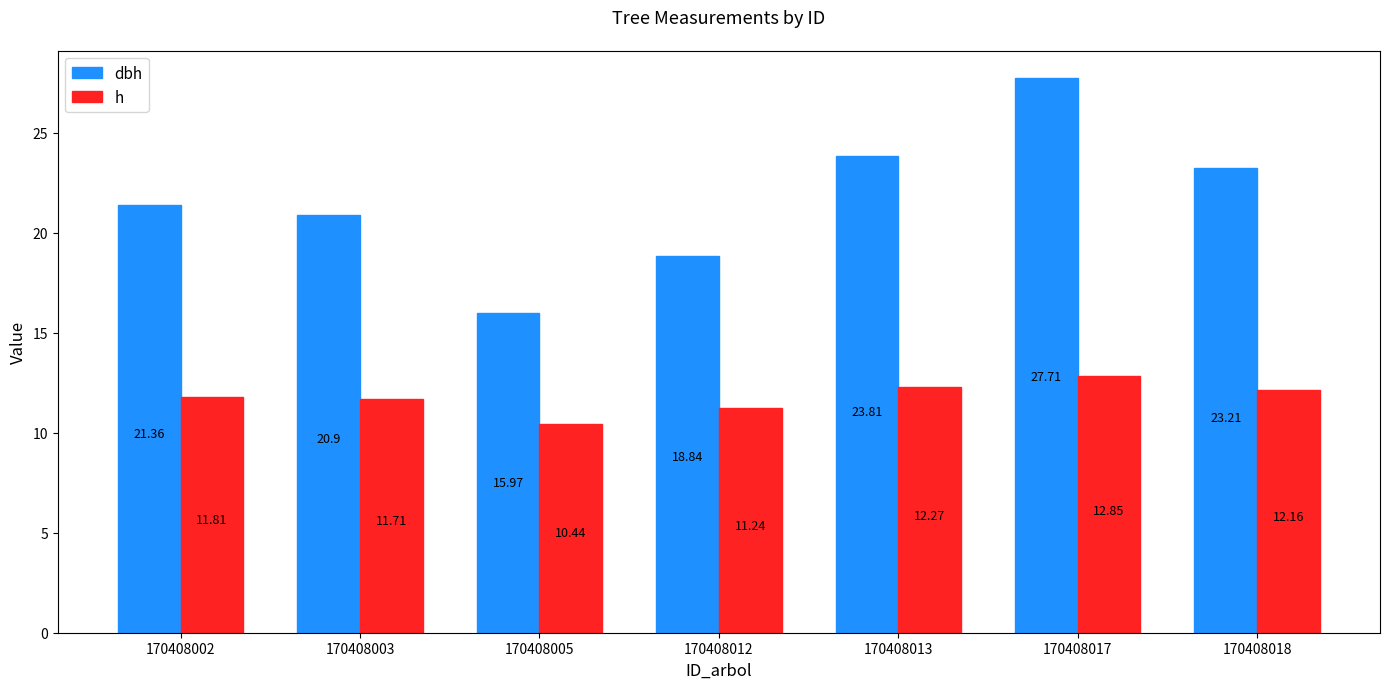

Is it true that dbh equals 27.7 at 170408017?

True